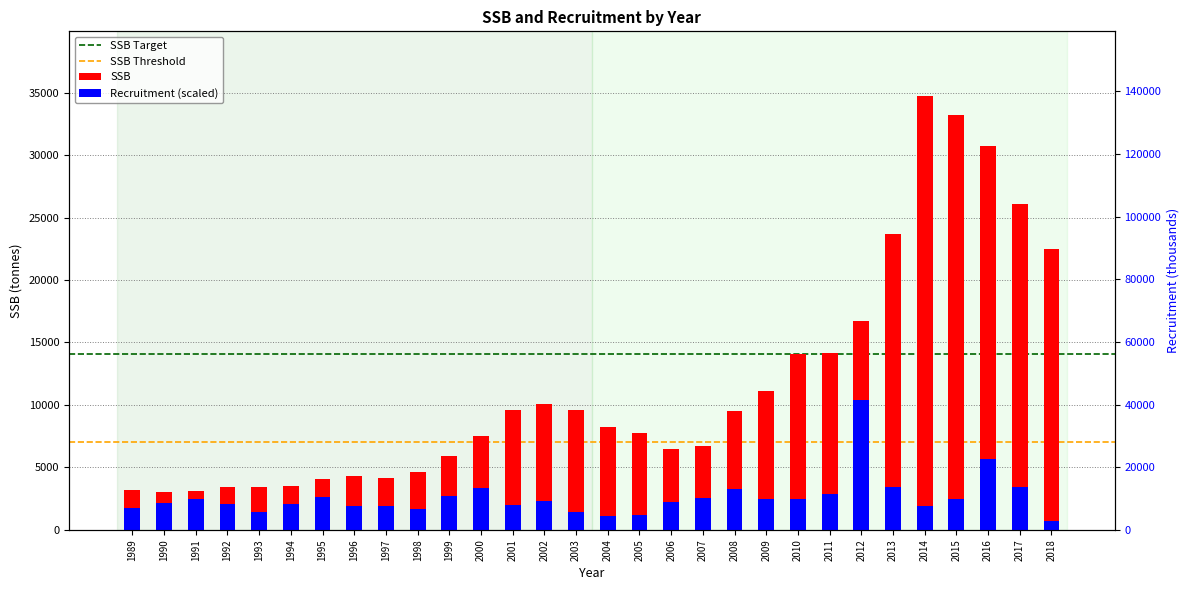

At 2008, list the series in order from largest to smallest.

SSB, R